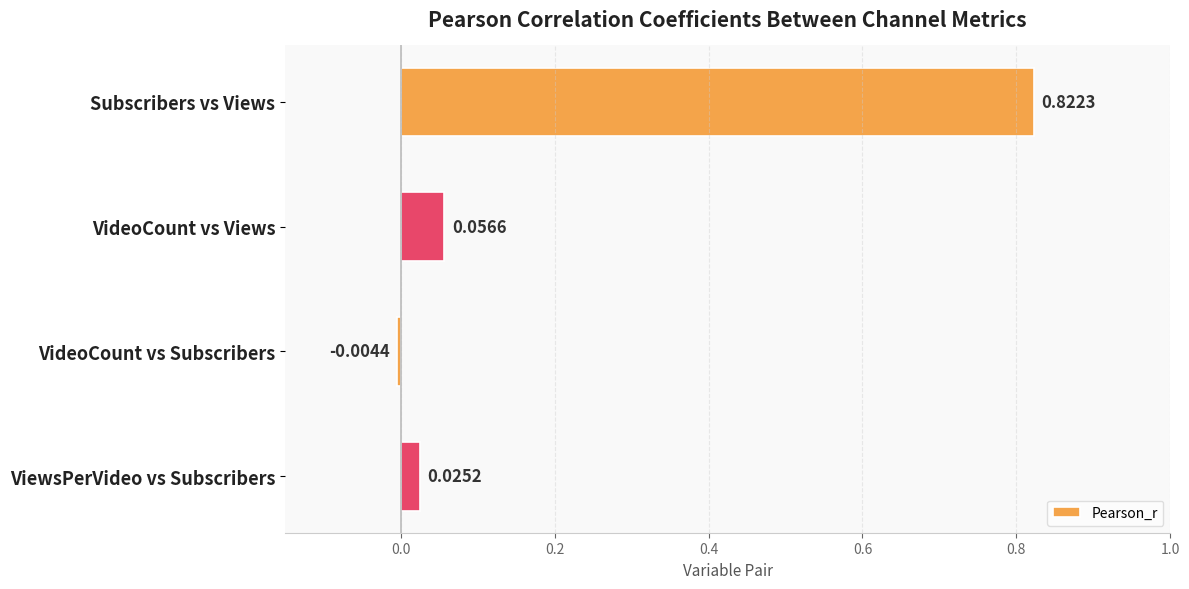

List the labels in order of value, largest first.

Subscribers vs Views, VideoCount vs Views, ViewsPerVideo vs Subscribers, VideoCount vs Subscribers